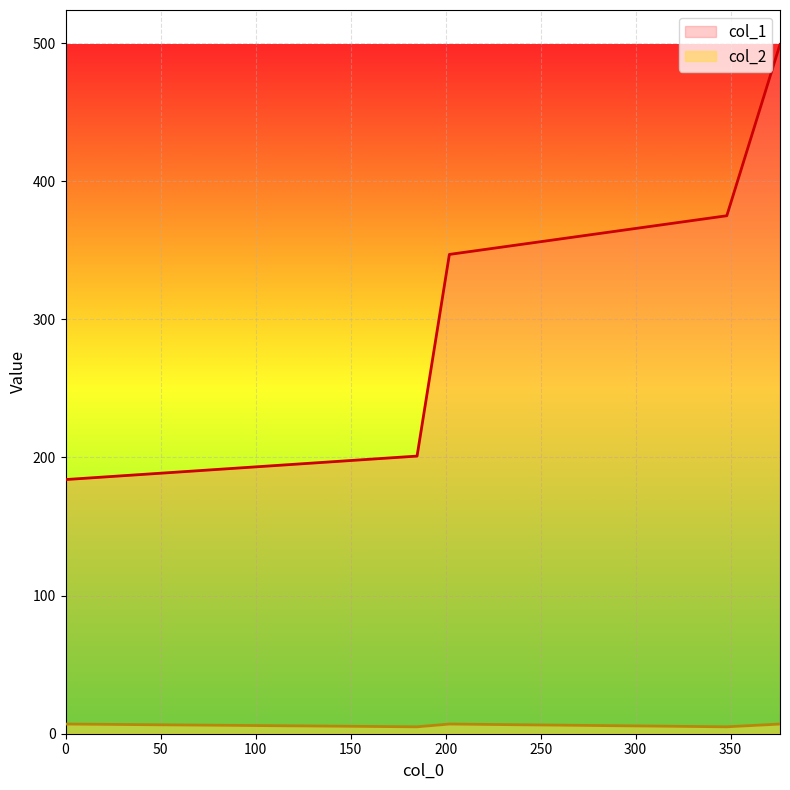

The col_2 series shows 5 at 348. True or false?

True